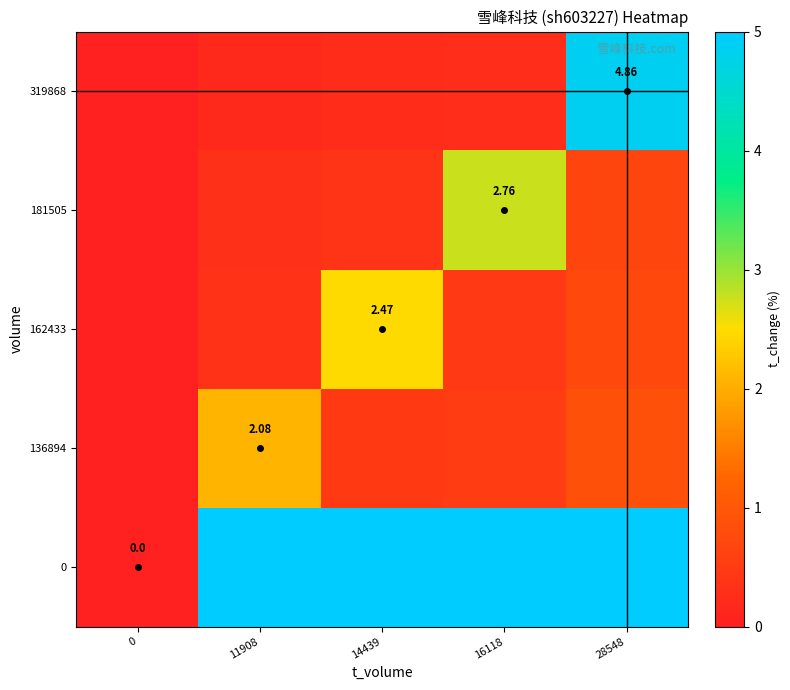

List the labels in order of 319868 value, largest first.

28548, 16118, 14439, 11908, 0